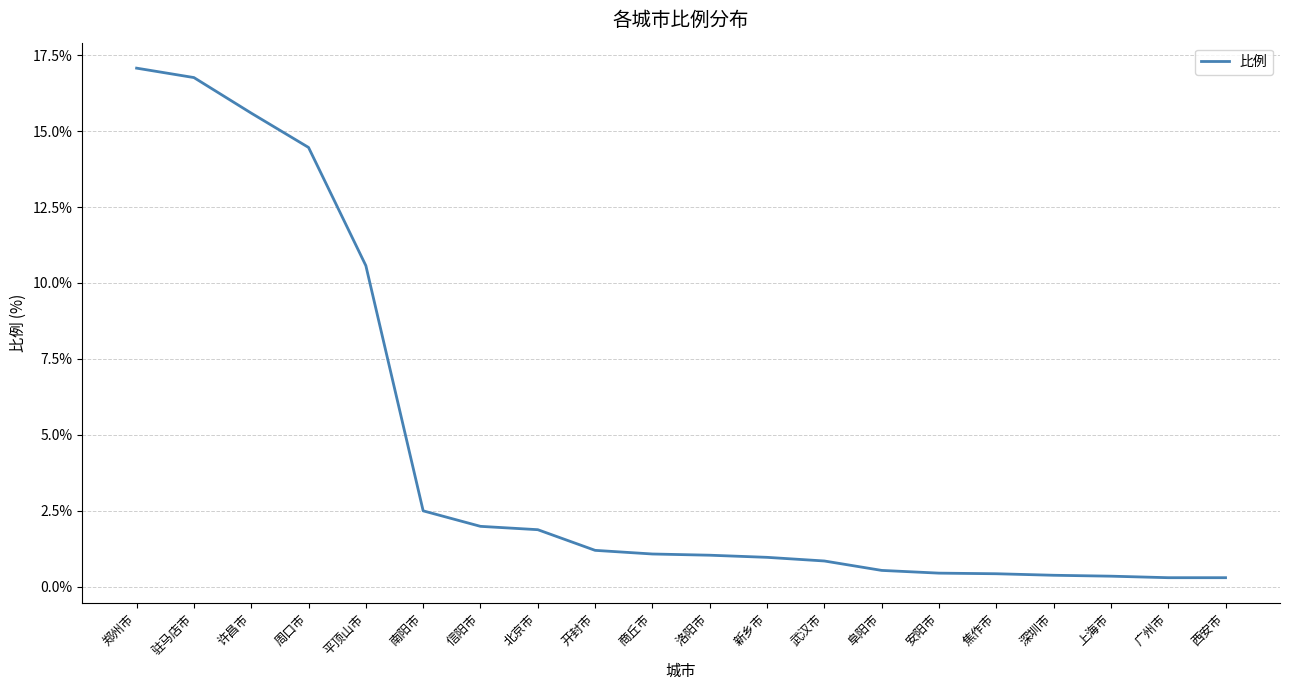

What is the greatest value displayed?

17.1